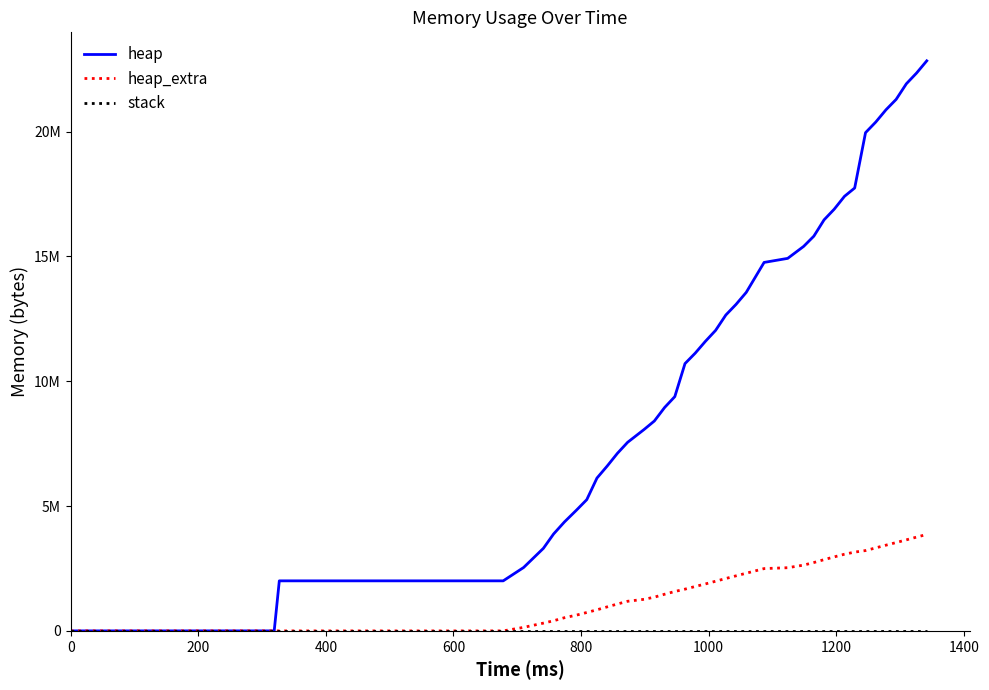

True or false: heap_extra and stack cross at least once.

False